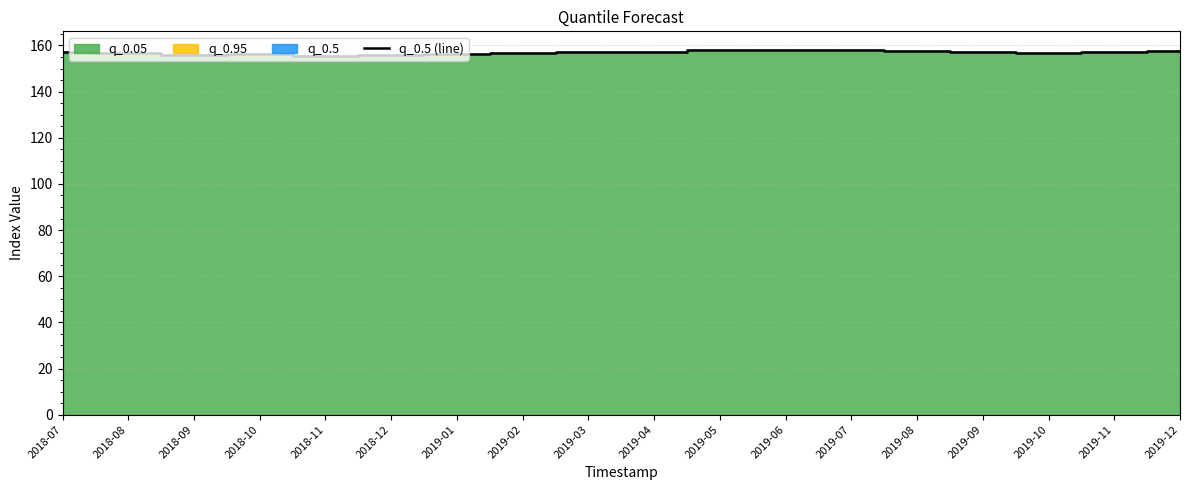

The value at 2018-07 is 157.1. True or false?

True